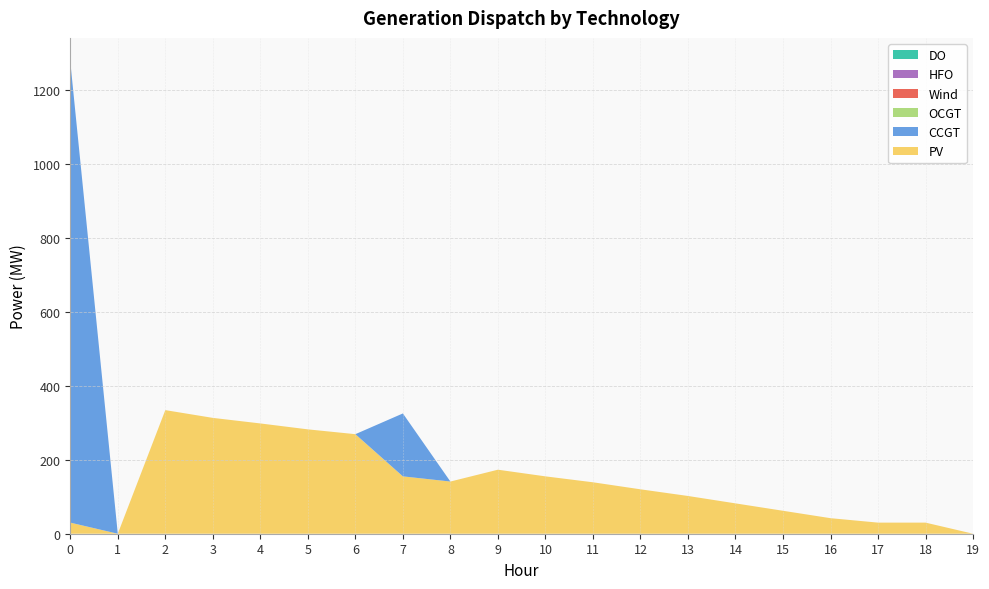

Reading right to left, transcribe all the data shown in this chart.

PV: 0	30	30	42	62	82	102	120	139	155	173	141	155	269	282	298	313	334	0	30
CCGT: 0	0	0	0	0	0	0	0	0	0	0	0	170	0	0	0	0	0	0	1246
OCGT: 0	0	0	0	0	0	0	0	0	0	0	0	0	0	0	0	0	0	0	0
Wind: 0	0	0	0	0	0	0	0	0	0	0	0	0	0	0	0	0	0	0	0
HFO: 0	0	0	0	0	0	0	0	0	0	0	0	0	0	0	0	0	0	0	0
DO: 0	0	0	0	0	0	0	0	0	0	0	0	0	0	0	0	0	0	0	0